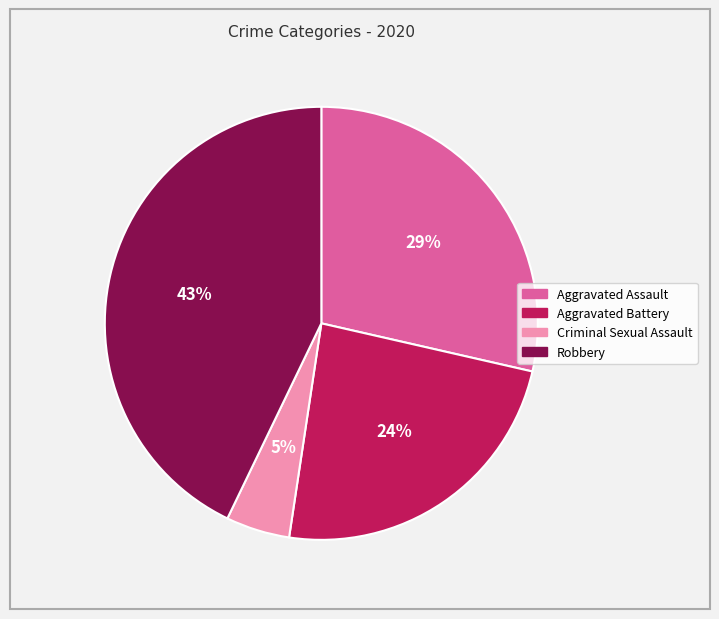

To the nearest percent, what percentage of the pie is Robbery?

43%